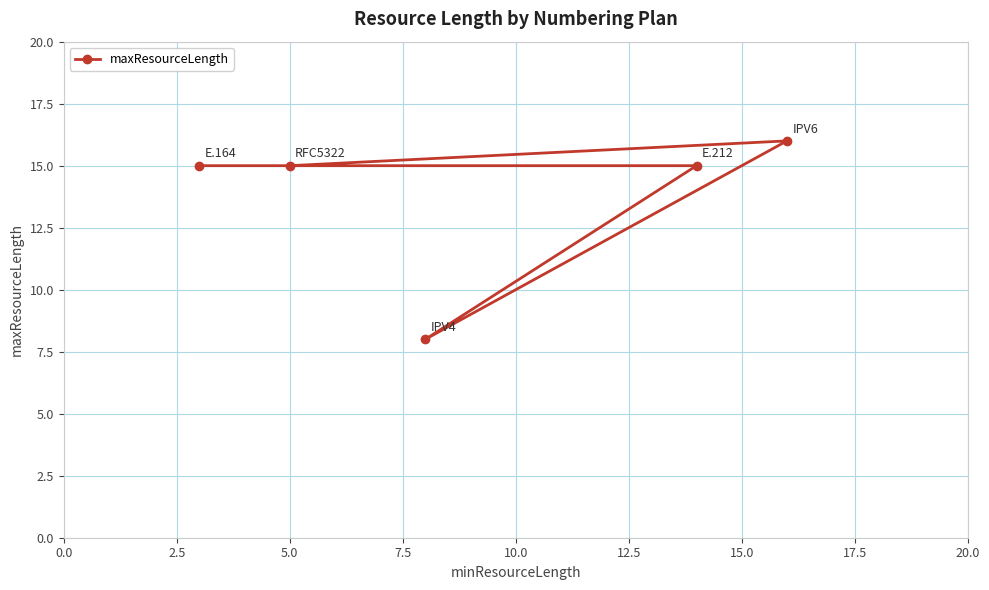

Reading left to right, transcribe all the data shown in this chart.

15	15	8	15	16